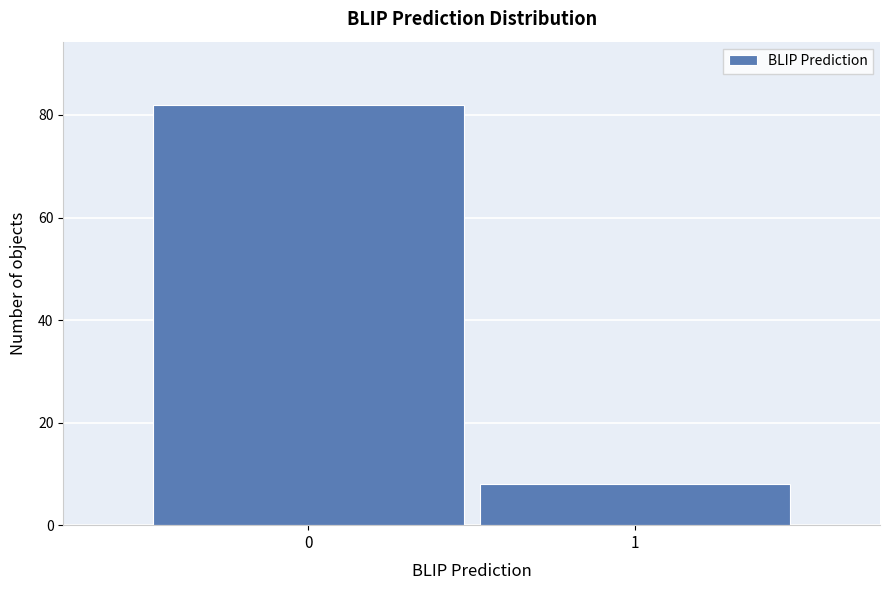

Reading left to right, what are all the values shown in this chart?

82	8